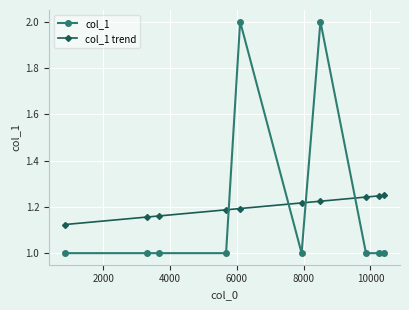

What is the difference between the maximum and second lowest values in the col_1 series?

1.0